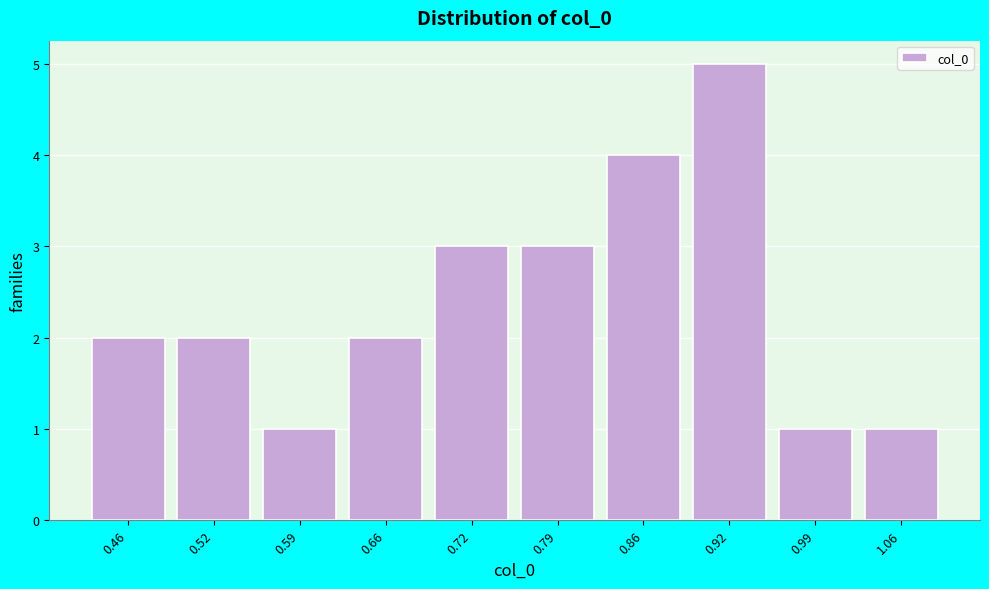

Reading left to right, list all the values displayed in this chart.

0.46=2	0.52=2	0.59=1	0.66=2	0.72=3	0.79=3	0.86=4	0.92=5	0.99=1	1.06=1